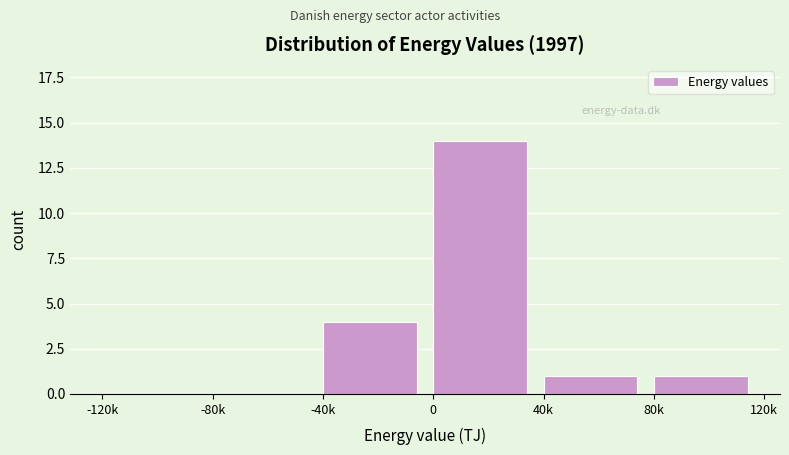

Reading left to right, extract all data points from this chart.

-120k=0	-80k=0	-40k=4	0=14	40k=1	80k=1